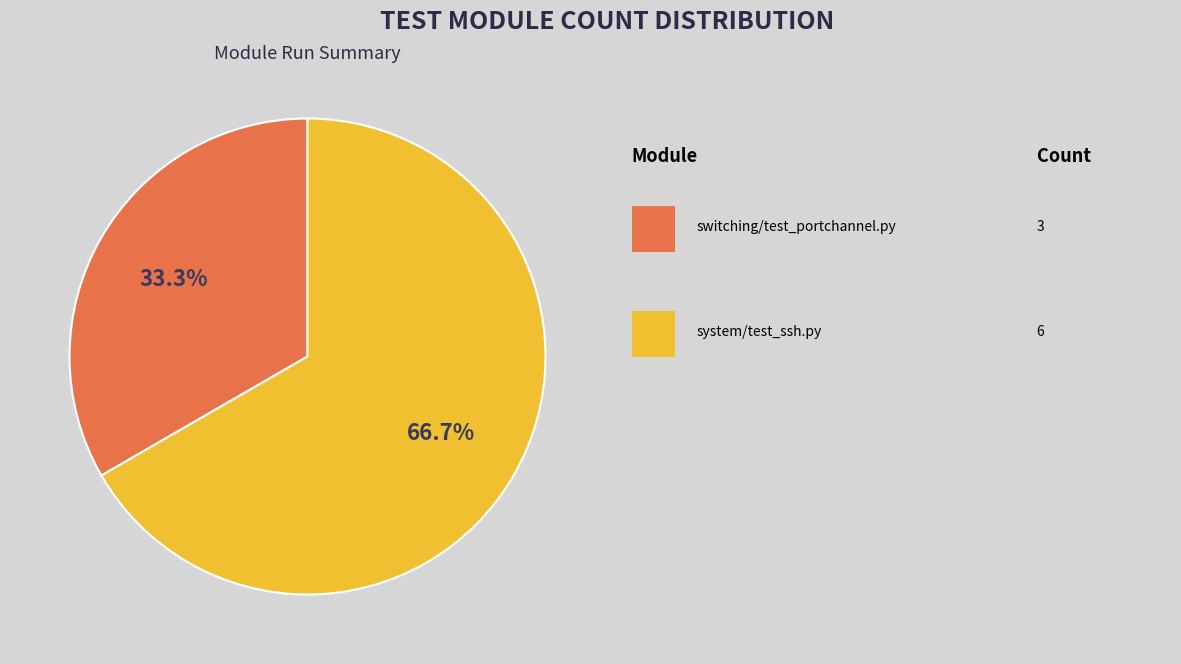

Is there any slice that represents more than half of the pie?

Yes